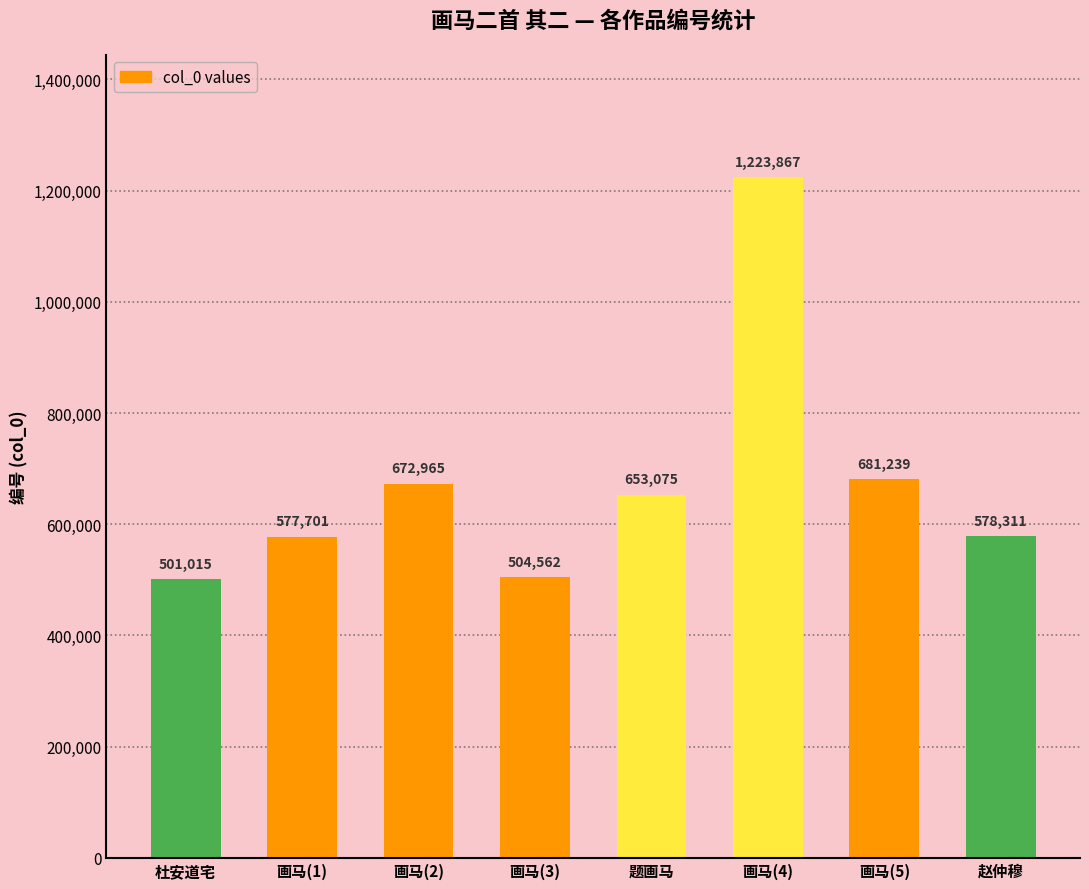

How many series are shown in this chart?

1